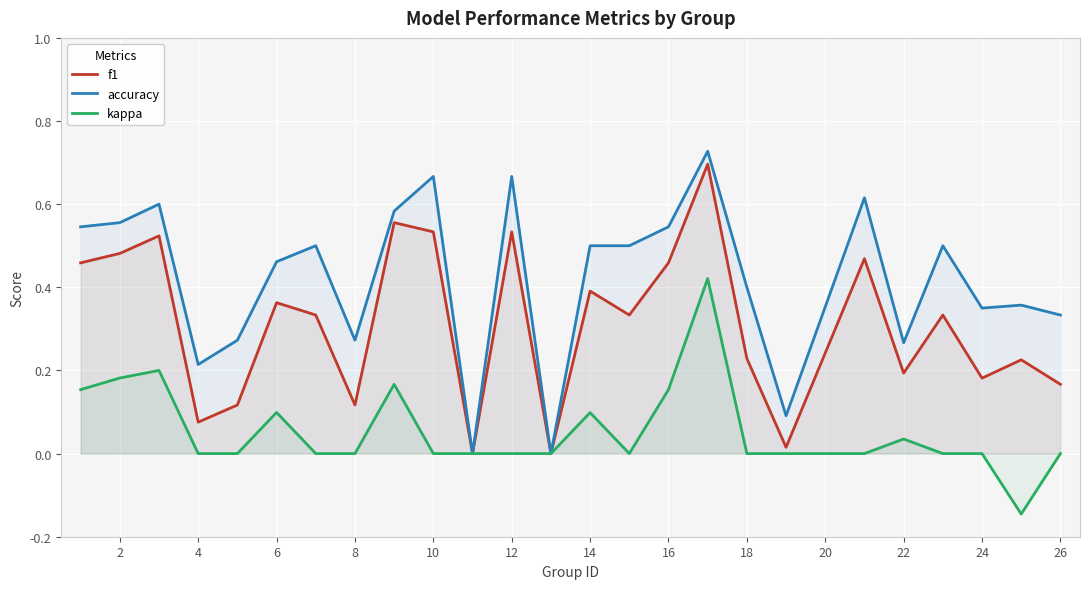

Which series has the widest spread of values?

accuracy